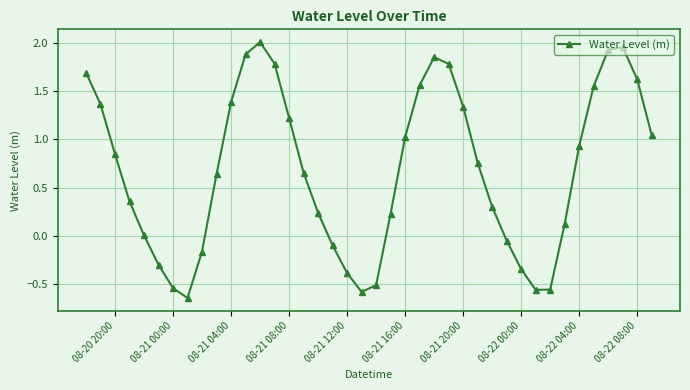

How many distinct data groups are displayed?

1